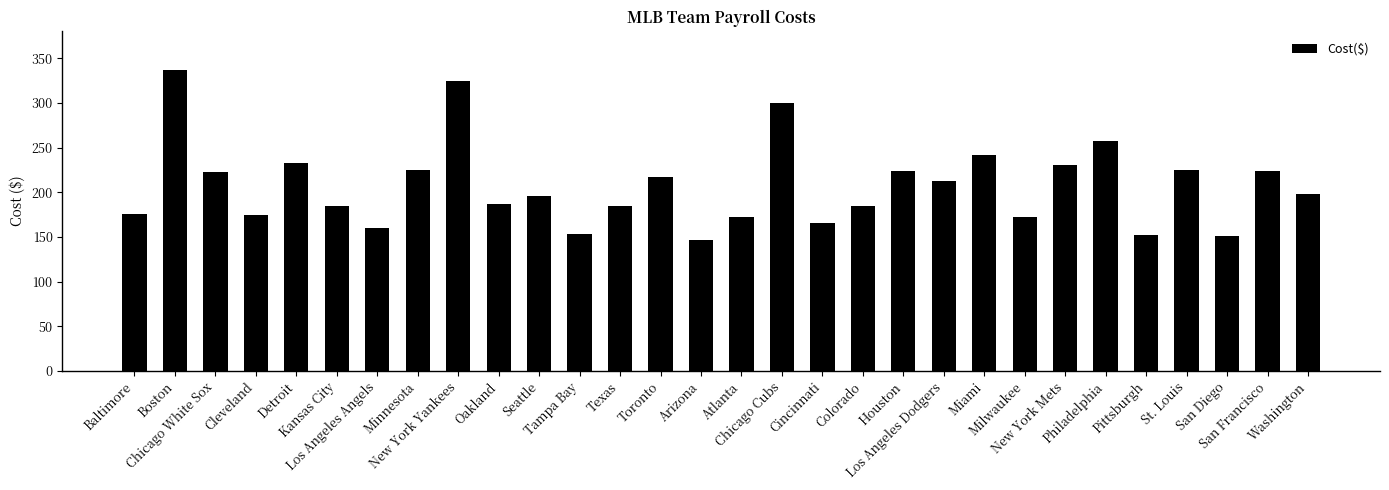

What is the sum of the values at Arizona and Cincinnati?

312